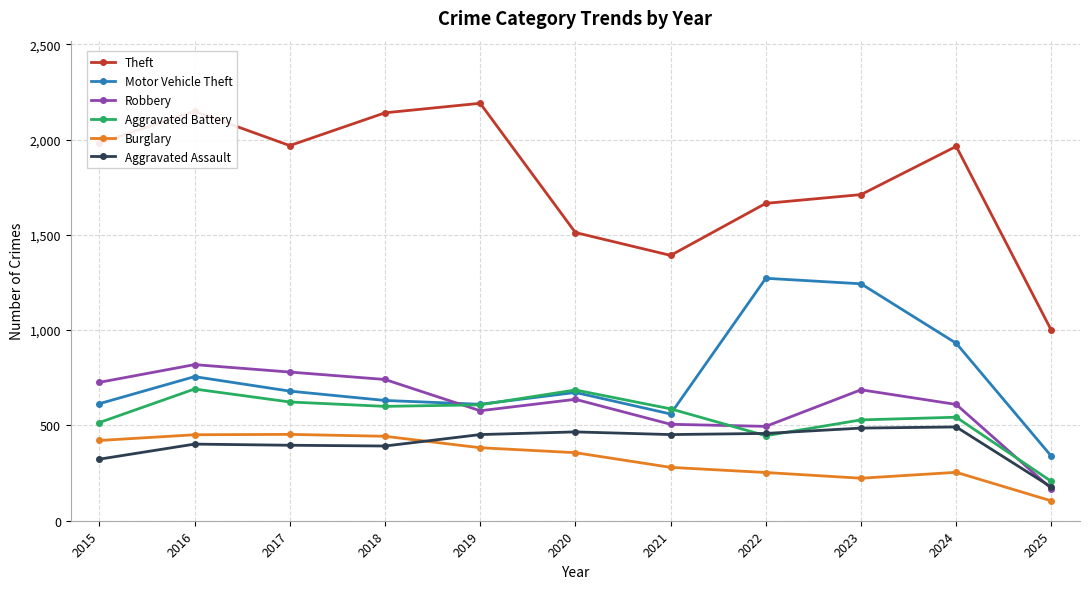

At how many categories does at least one series exceed 501?

11